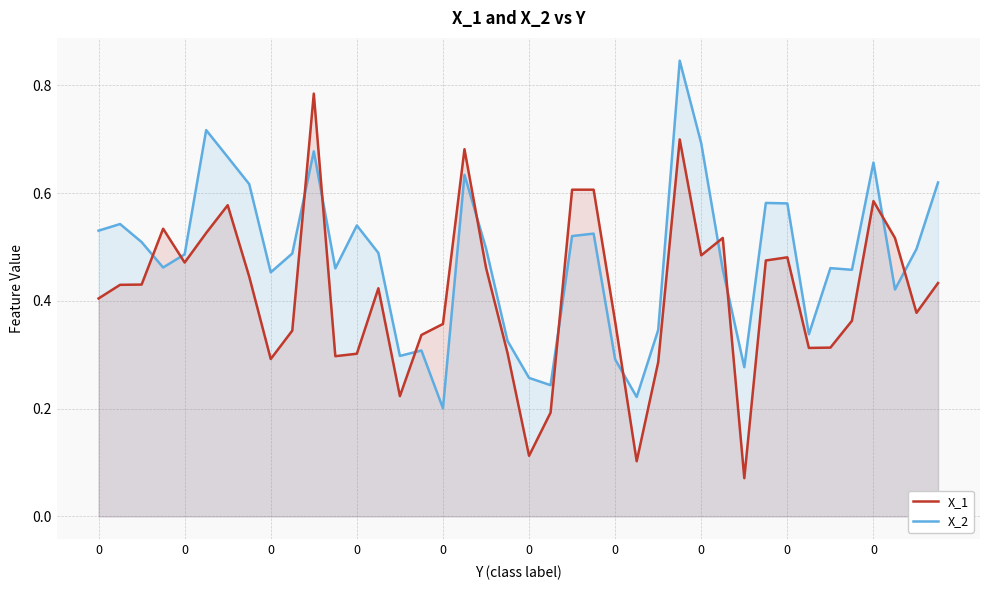

Where do X_2 and X_1 first cross each other?

0 and 0